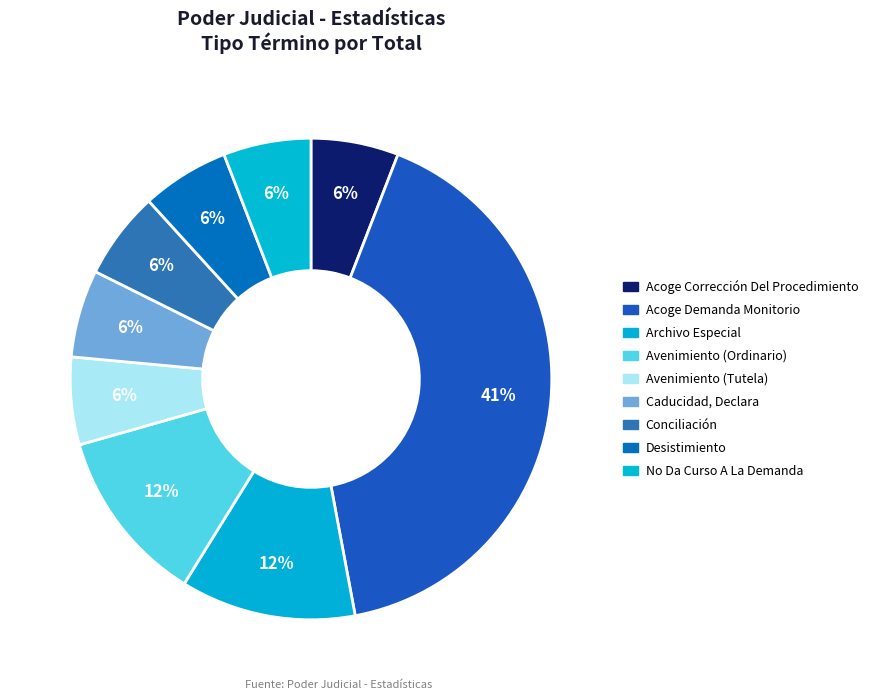

To the nearest percent, what is the average slice percentage?

11%